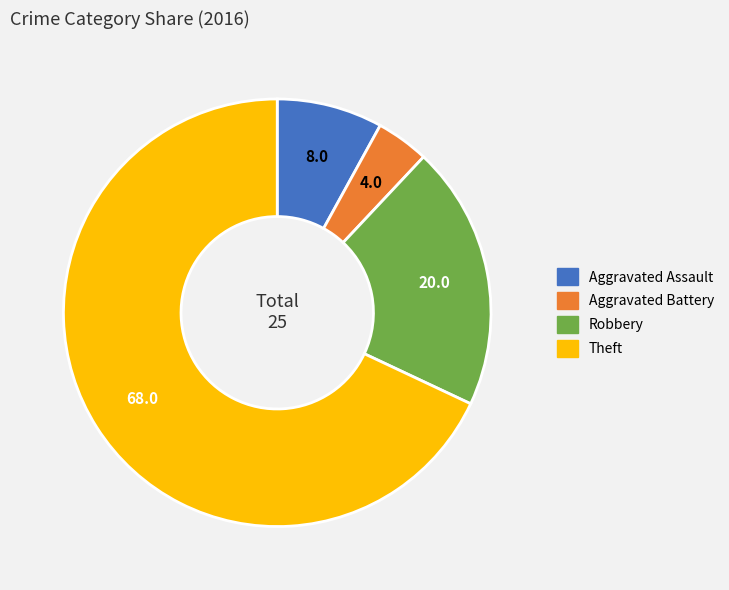

Which category has the smallest portion of the pie?

Aggravated Battery